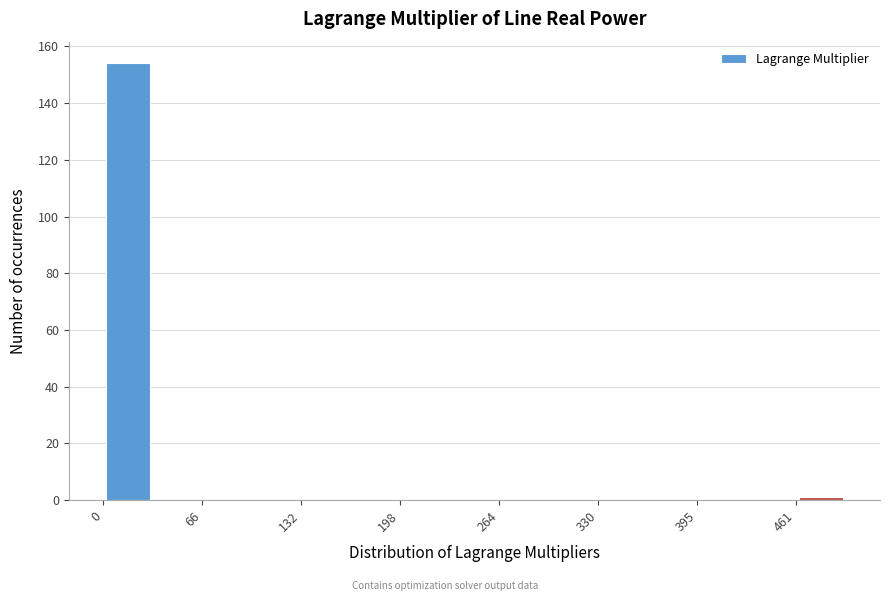

Read against the x-axis, roughly where is the centre of the tallest bar?

20